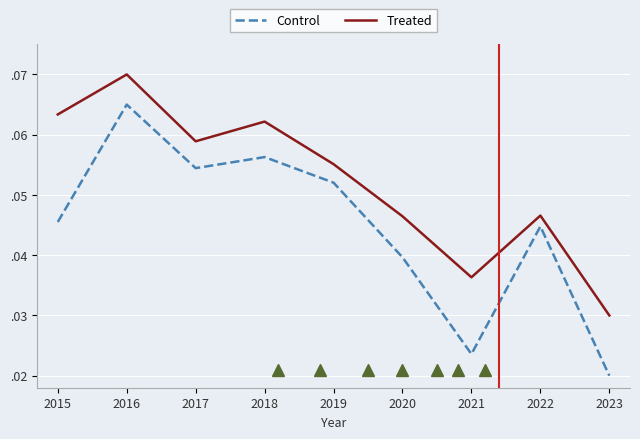

Is it true that Control equals 0.1 at 2019?

True